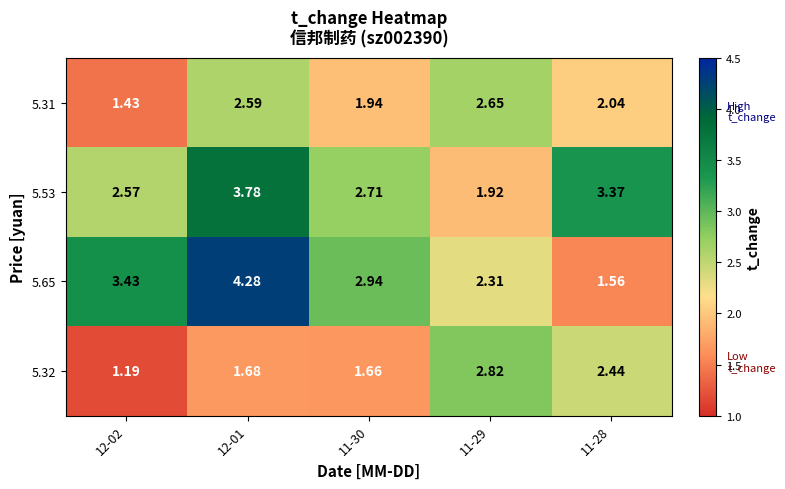

How many distinct data groups are displayed?

4